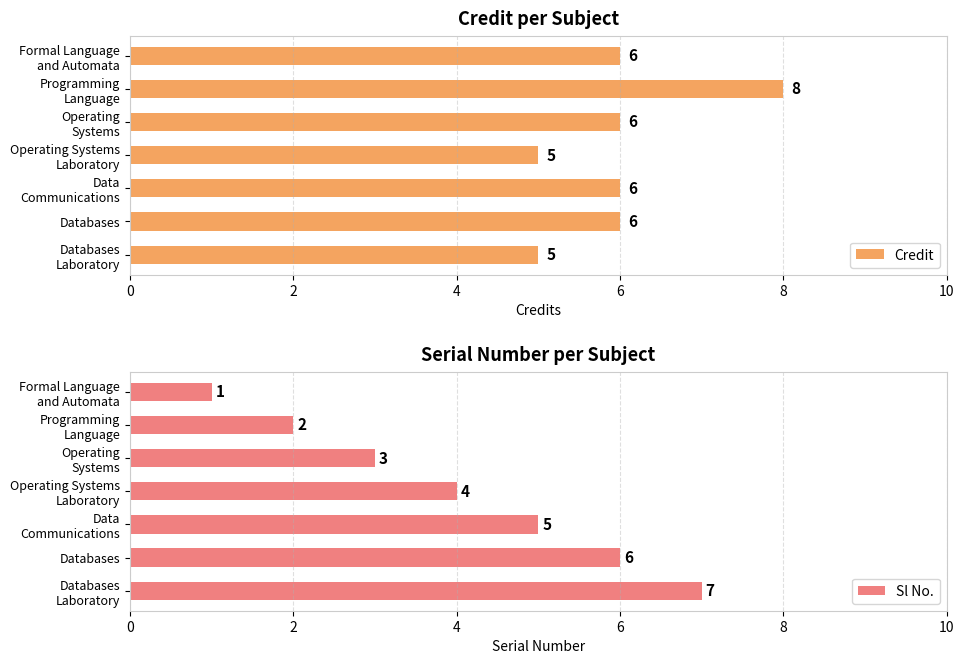

Are the bars horizontal?

Yes